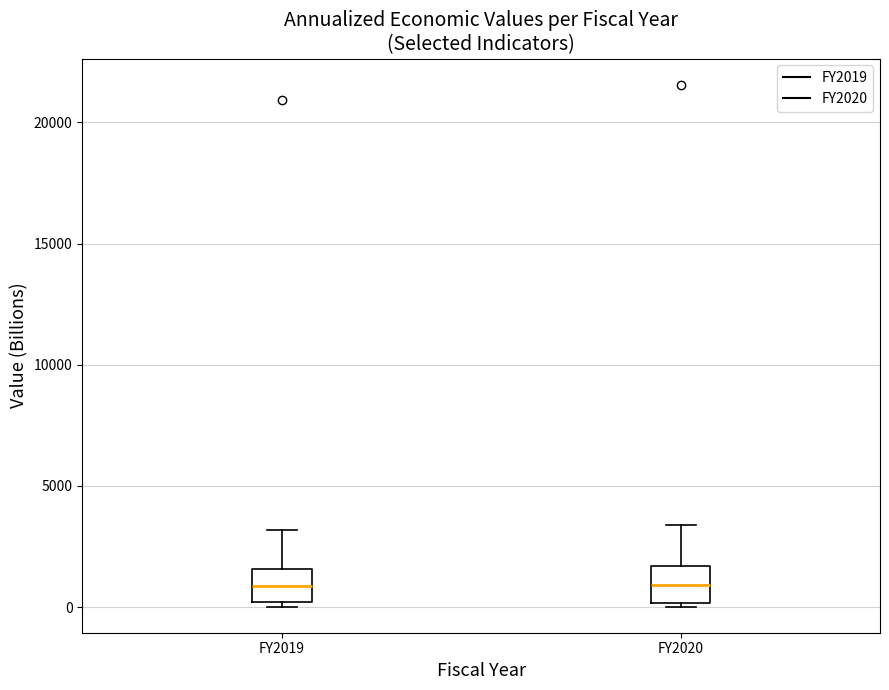

Where does the median line of the box for FY2020 sit on the y-axis? The values are not printed on the chart, so give them approximately, as read against the axis.

1000